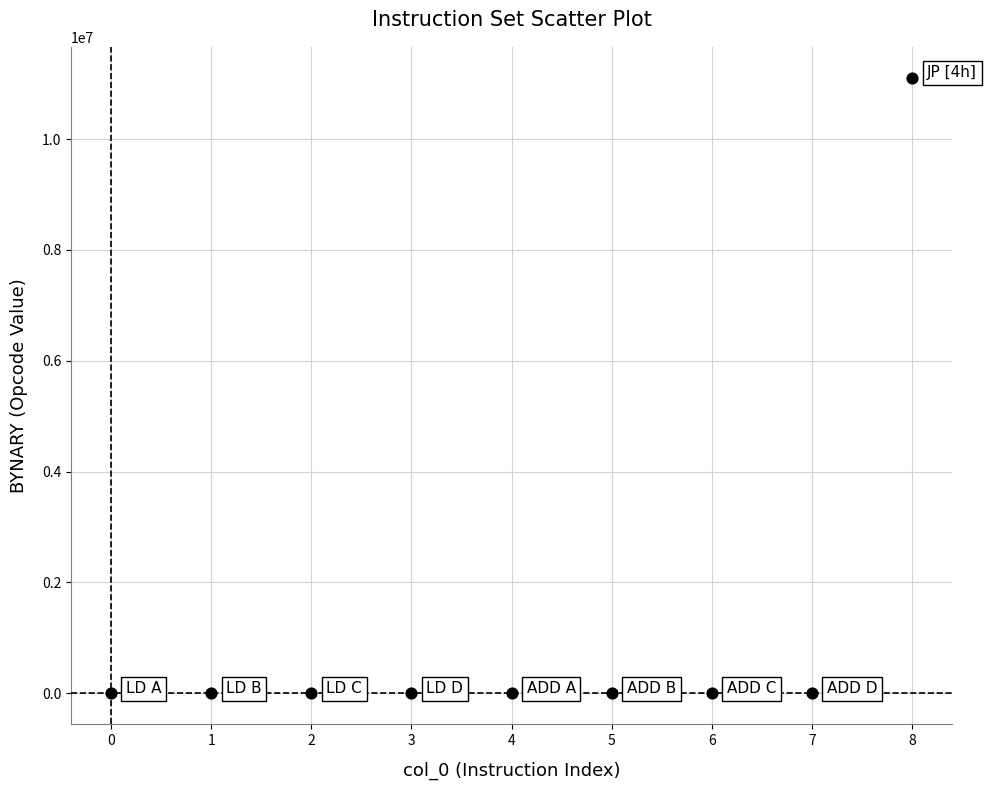

What is the range of Y values (max minus min)?

11110099